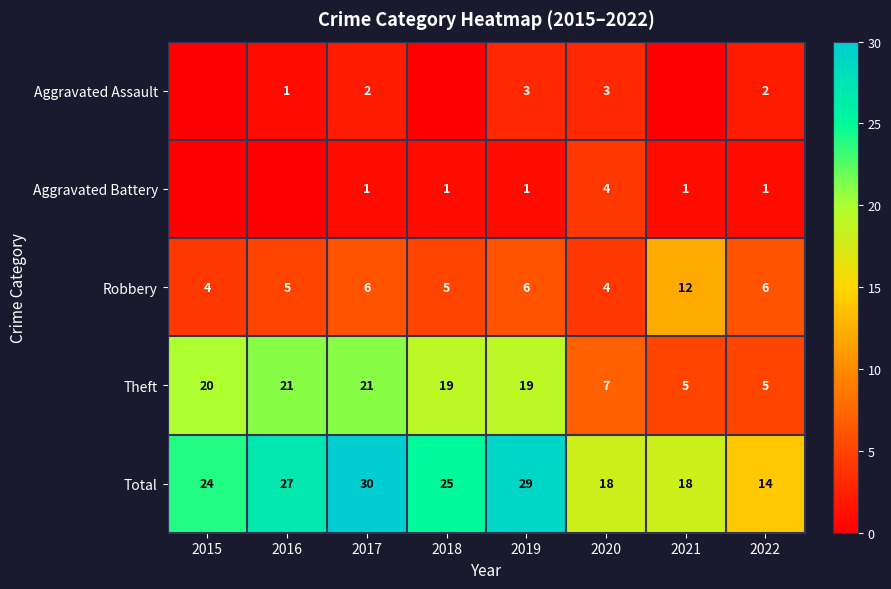

Is it true that Theft equals 33 at 2015?

False